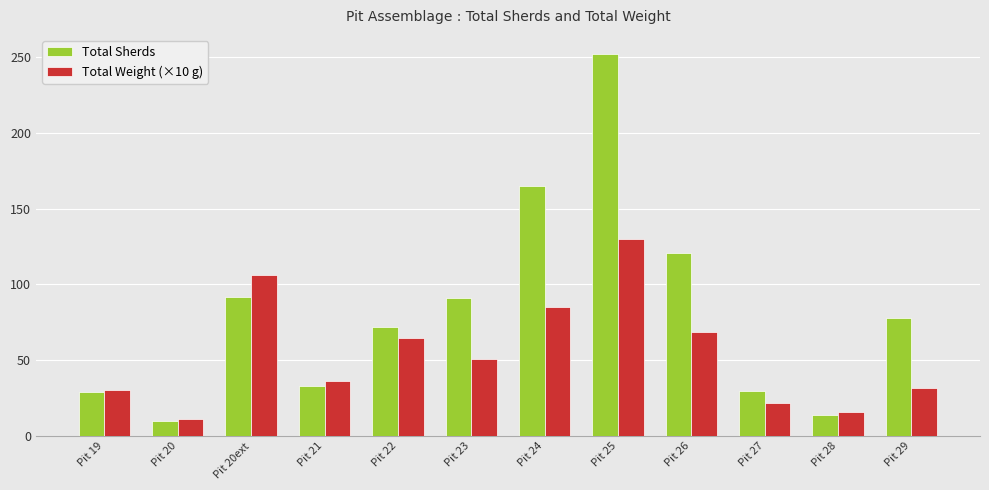

Does the chart contain any negative values?

No